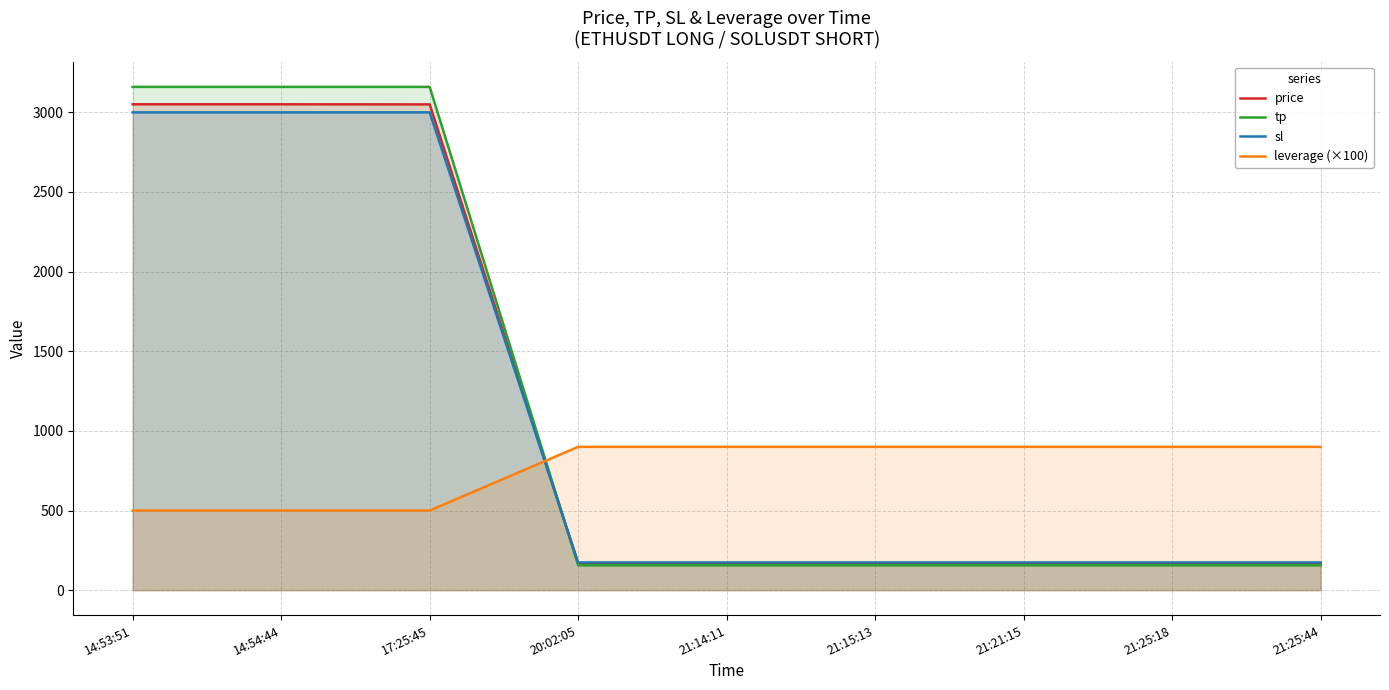

True or false: leverage (×100) and price cross at least once.

True